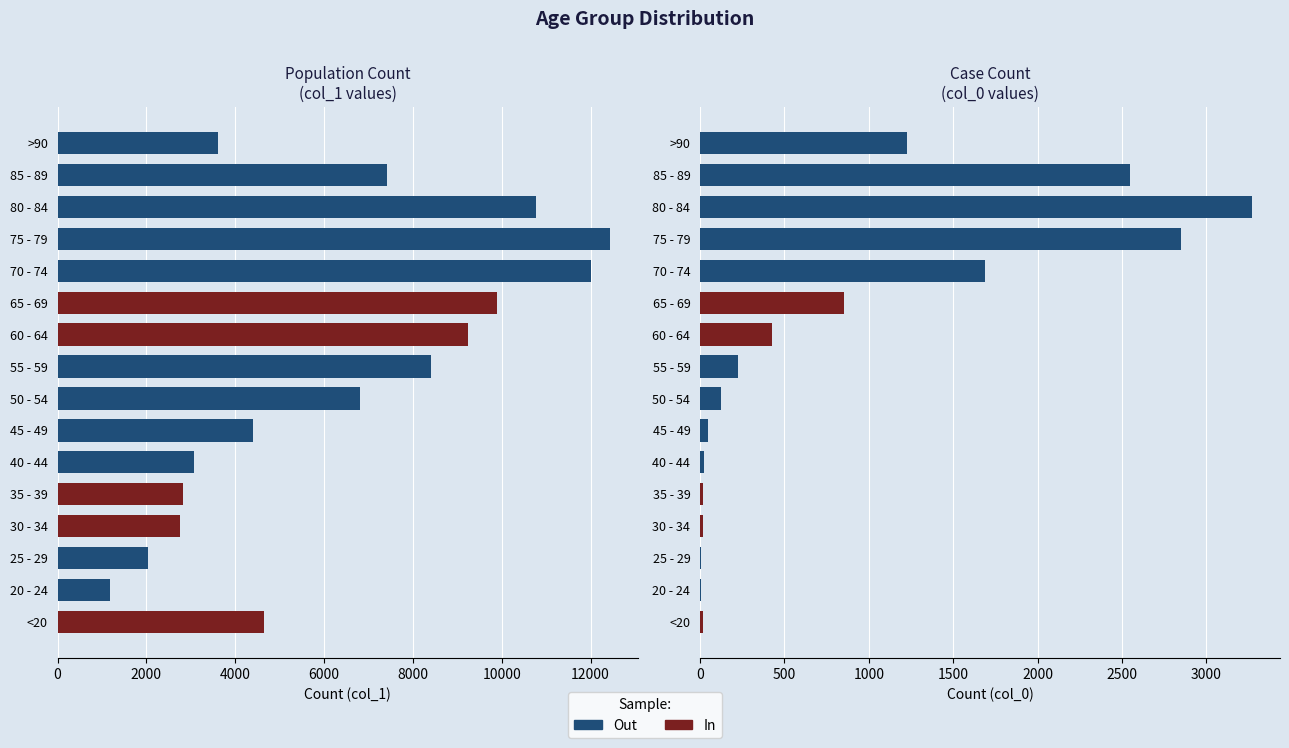

What is the average value of the col_1 series?

6343